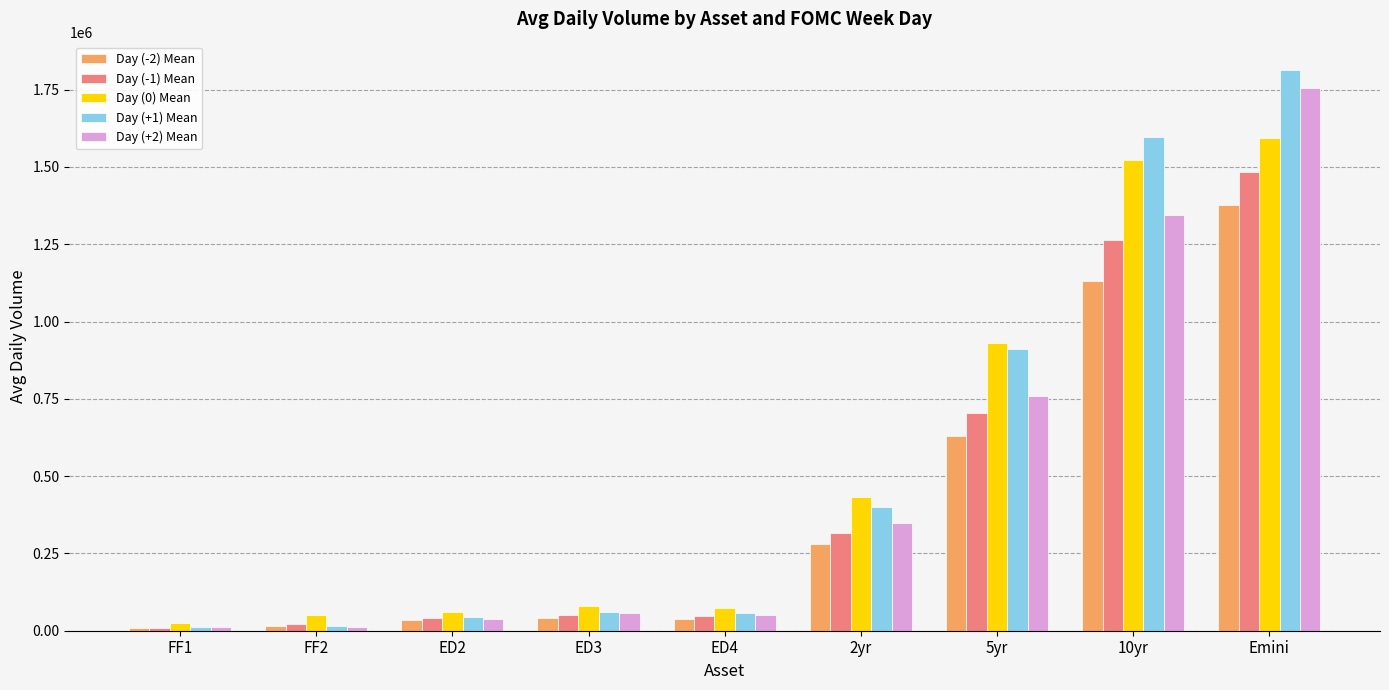

What is the value of the Day (+1) Mean bar at the 6th from the left?

399070.3